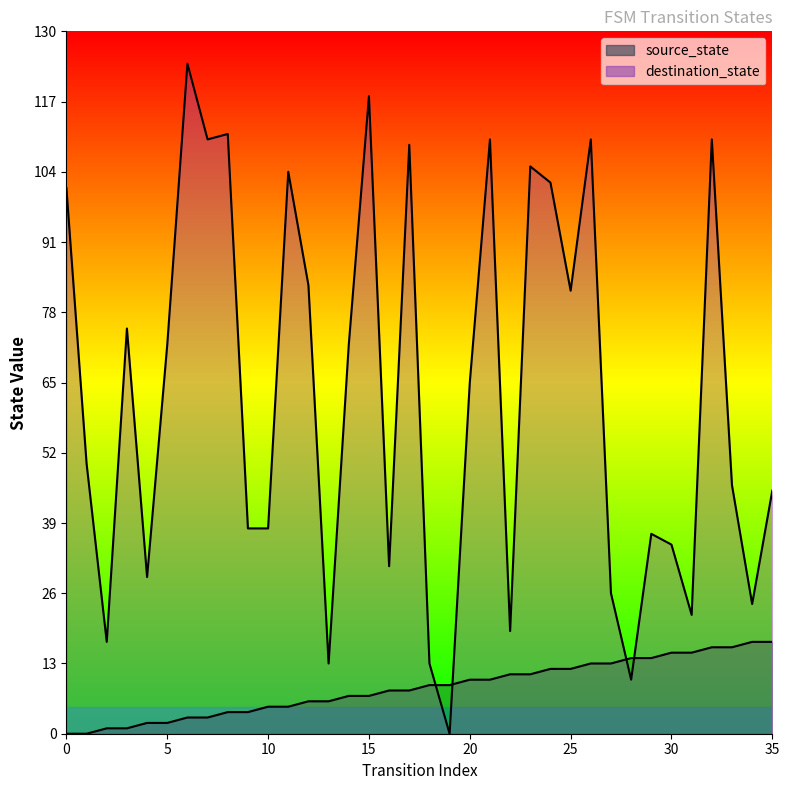

The value at 5 is 2. True or false?

True